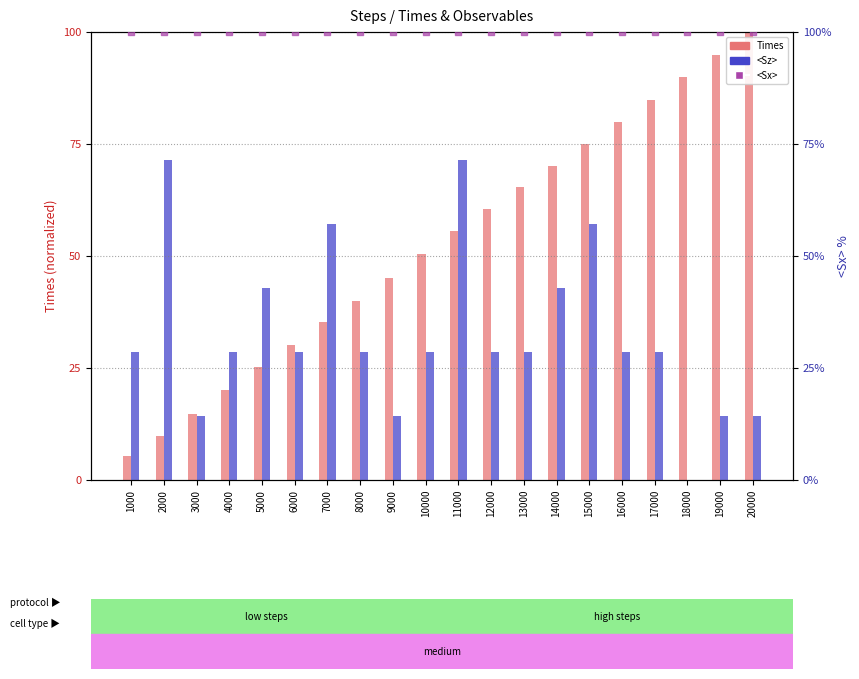

At which category is the sum across all series the highest?

15000